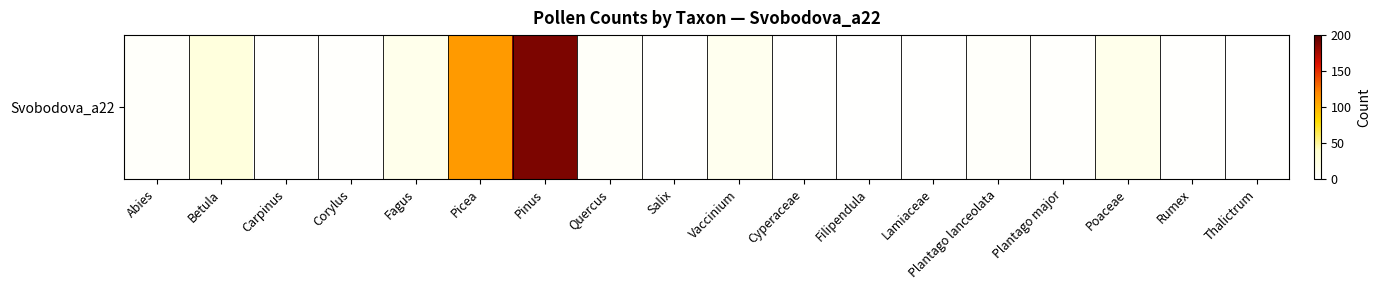

What is the minimum value shown in the chart?

1